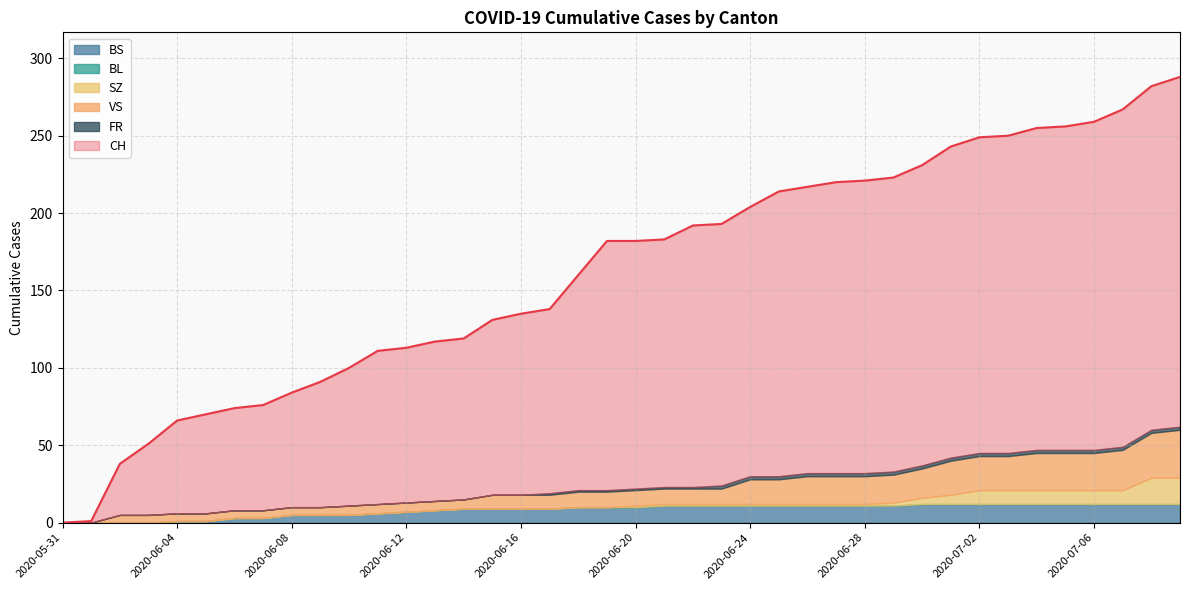

At which label does CH first exceed 182?

2020-06-21